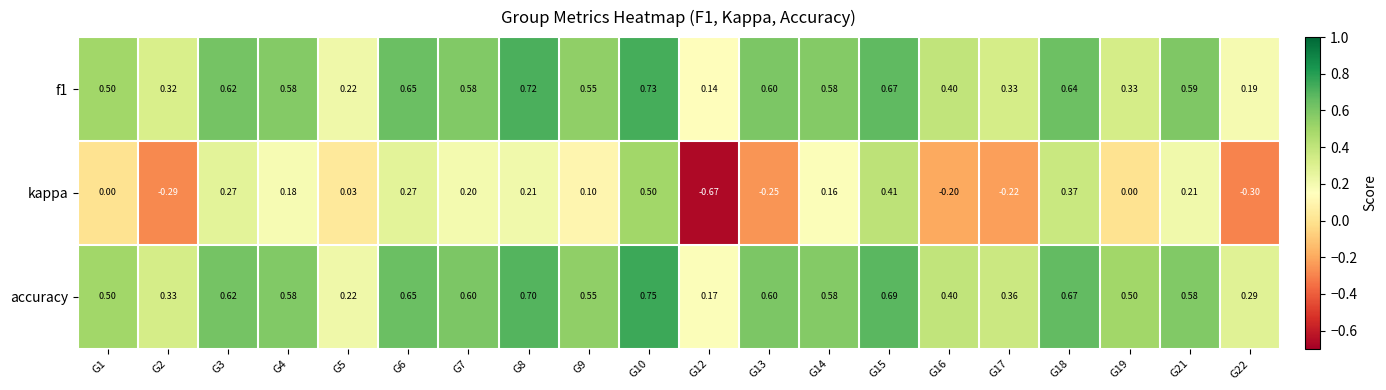

Which series has the largest range (max minus min)?

kappa